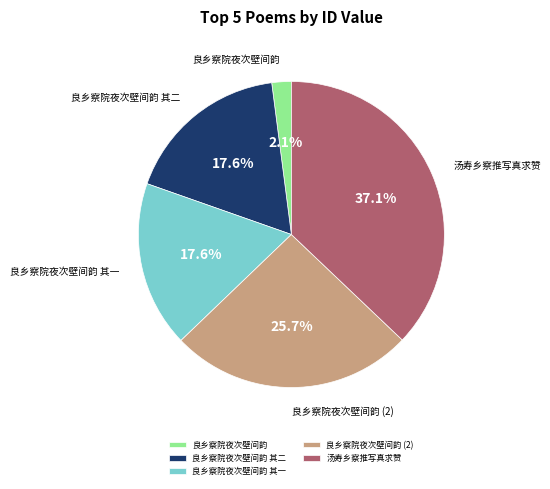

Combined, do 良乡察院夜次壁间韵 其二 and 良乡察院夜次壁间韵 (2) account for over 50%?

No